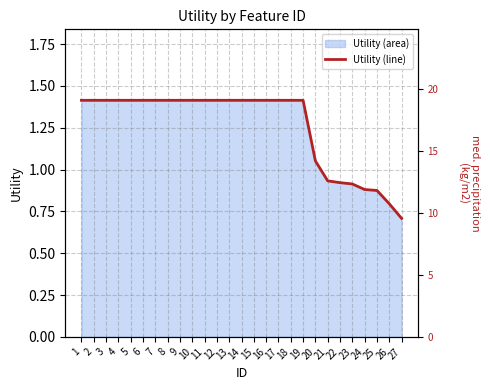

True or false: the data shows 1.4 at 17.

True